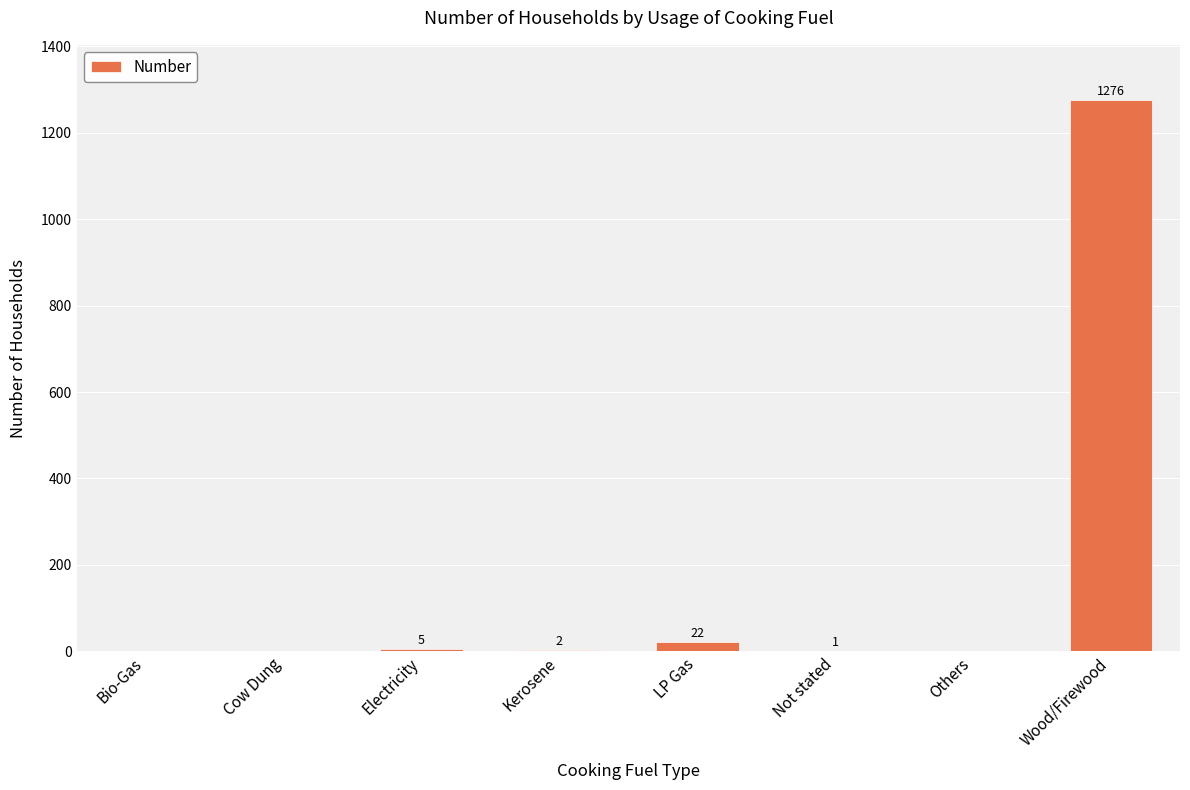

Is it true that the value at Electricity is 5?

True